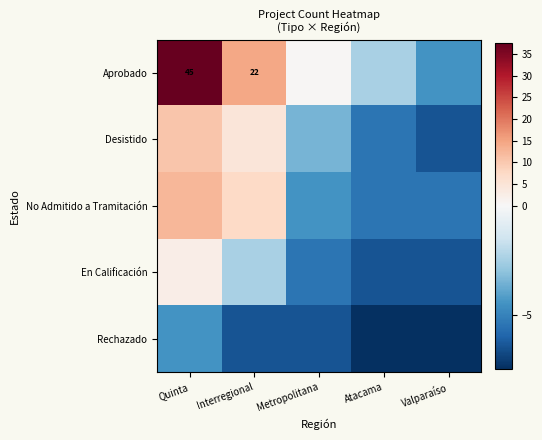

Which category has the lowest value across all series?

Atacama